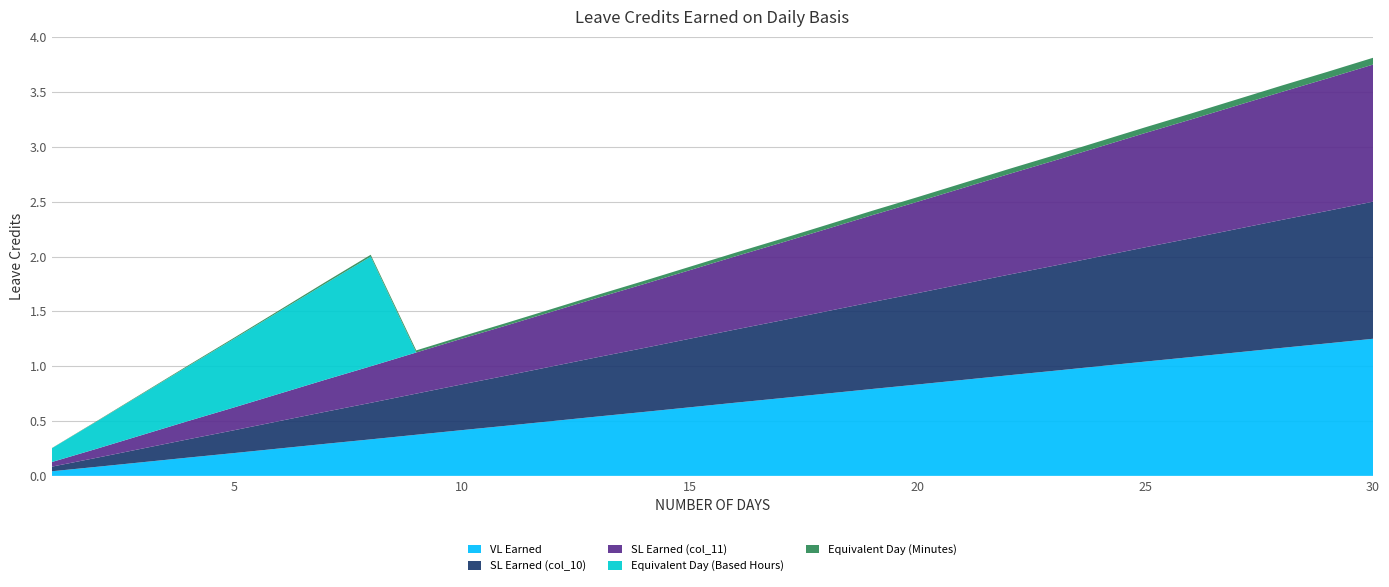

Reading left to right, extract all data points from this chart.

VL Earned: 0.0	0.1	0.1	0.2	0.2	0.2	0.3	0.3	0.4	0.4	0.5	0.5	0.5	0.6	0.6	0.7	0.7	0.8	0.8	0.8	0.9	0.9	1.0	1.0	1.0	1.1	1.1	1.2	1.2	1.2
SL Earned (col_10): 0.0	0.1	0.1	0.2	0.2	0.2	0.3	0.3	0.4	0.4	0.5	0.5	0.5	0.6	0.6	0.7	0.7	0.8	0.8	0.8	0.9	0.9	1.0	1.0	1.0	1.1	1.1	1.2	1.2	1.2
SL Earned (col_11): 0.0	0.1	0.1	0.2	0.2	0.2	0.3	0.3	0.4	0.4	0.5	0.5	0.5	0.6	0.6	0.7	0.7	0.8	0.8	0.8	0.9	0.9	1.0	1.0	1.0	1.1	1.1	1.2	1.2	1.2
Equivalent Day (Based Hours): 0.1	0.2	0.4	0.5	0.6	0.8	0.9	1.0	0.0	0.0	0.0	0.0	0.0	0.0	0.0	0.0	0.0	0.0	0.0	0.0	0.0	0.0	0.0	0.0	0.0	0.0	0.0	0.0	0.0	0.0
Equivalent Day (Minutes): 0.0	0.0	0.0	0.0	0.0	0.0	0.0	0.0	0.0	0.0	0.0	0.0	0.0	0.0	0.0	0.0	0.0	0.0	0.0	0.0	0.0	0.0	0.0	0.1	0.1	0.1	0.1	0.1	0.1	0.1